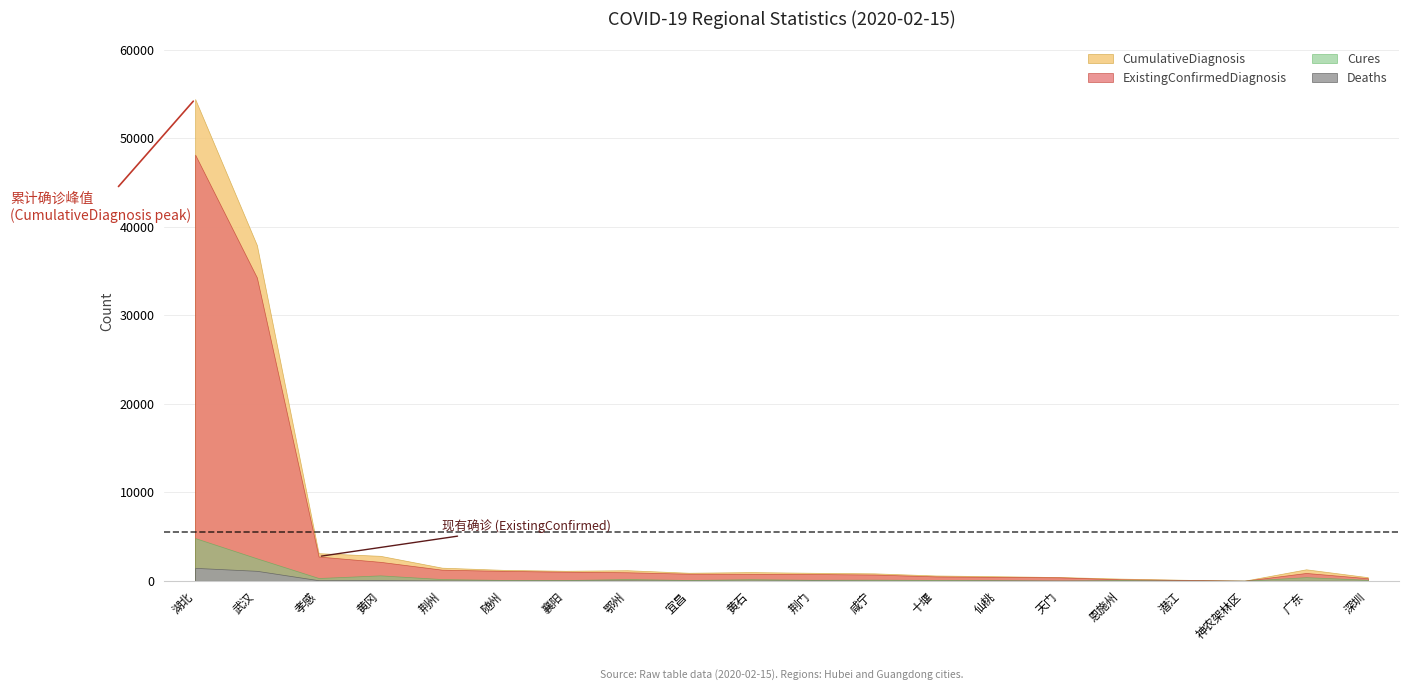

What is the total value across all series at 黄冈?

5634